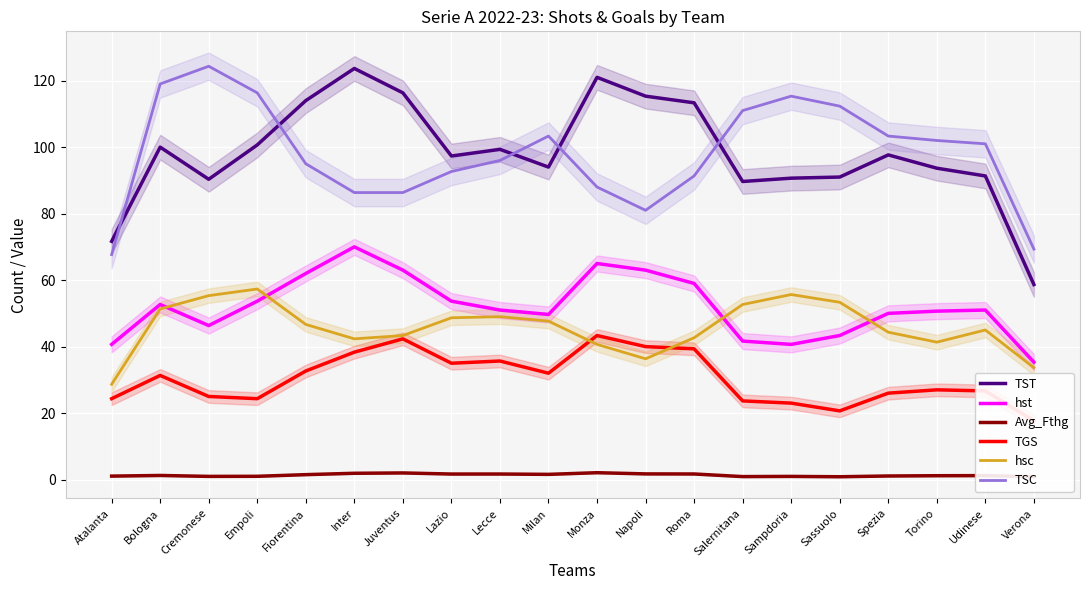

Which series has the largest total across all categories?

TST